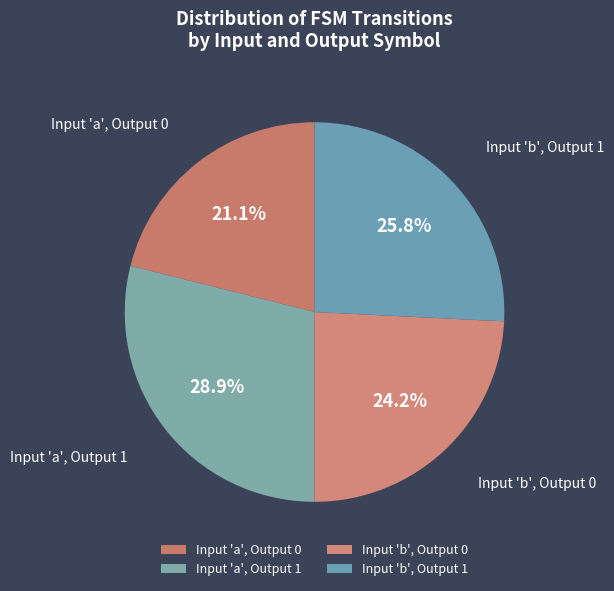

Which slice is the largest?

Input 'a', Output 1